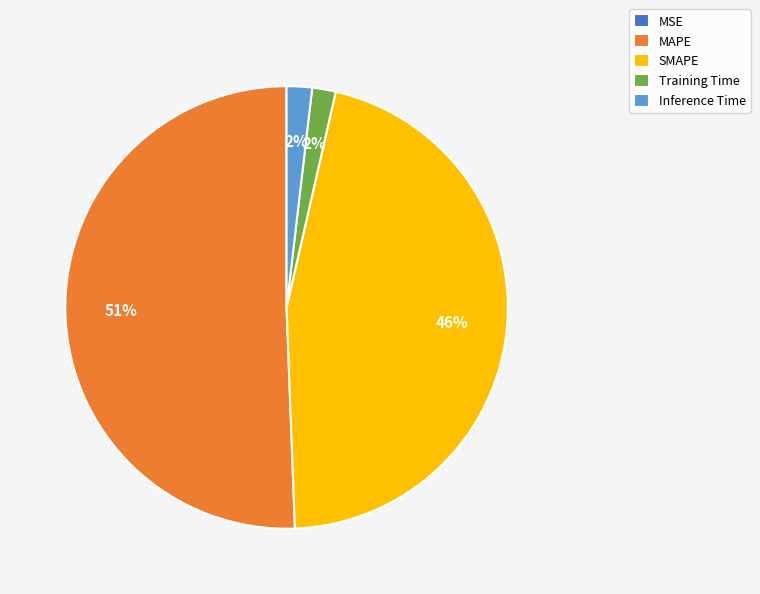

What is the largest slice in the pie chart?

MAPE